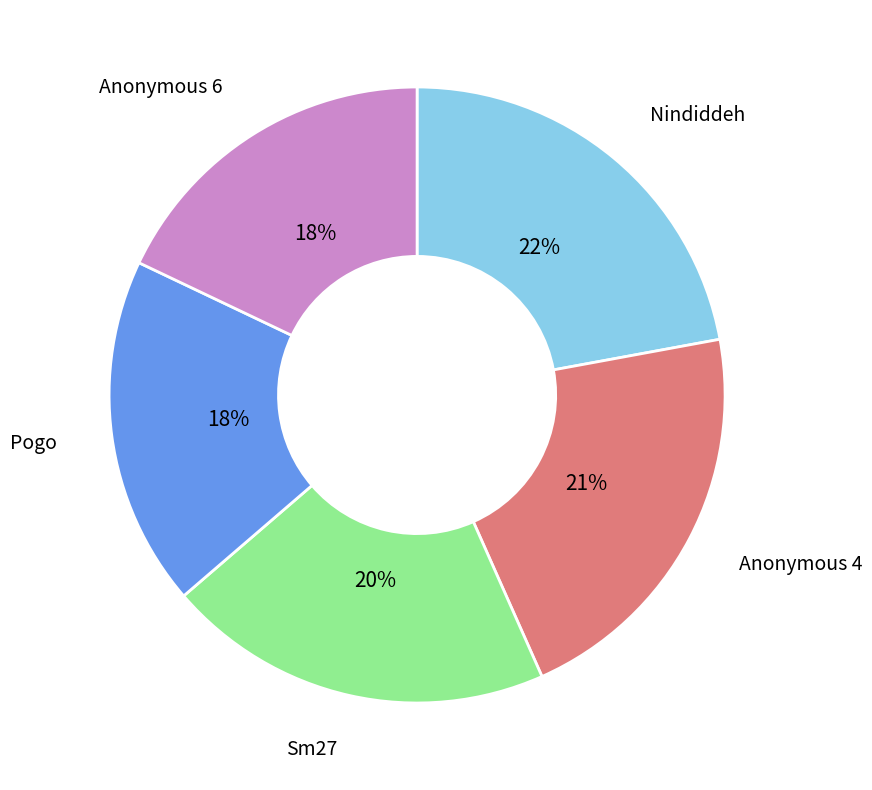

Does Anonymous 6 represent more than half of the total?

No